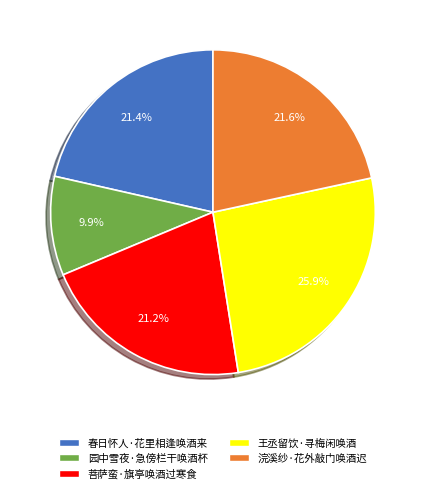

Which slice is the largest?

王丞留饮·寻梅闲唤酒